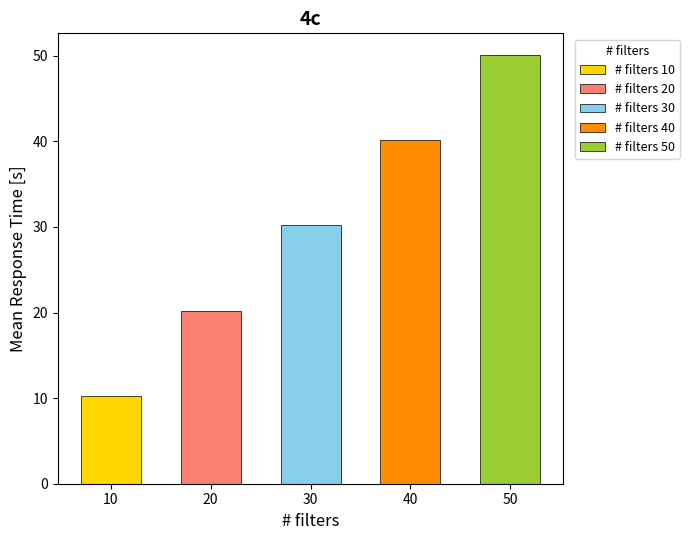

What is the difference between the unbias values at 30 and 10?

19.9